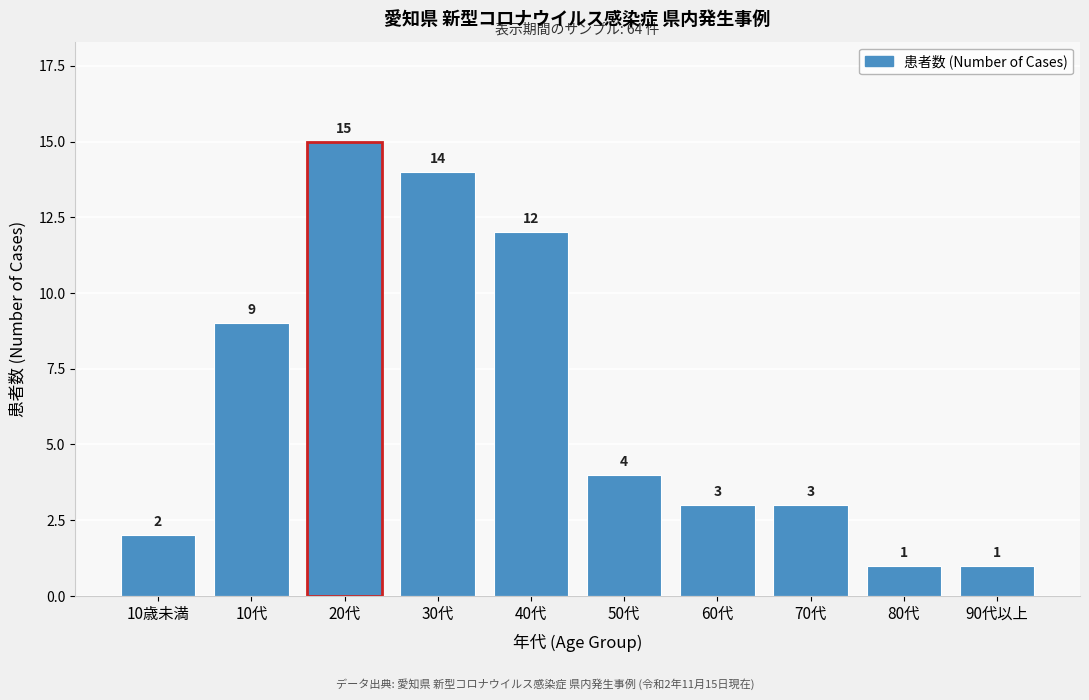

Reading left to right, transcribe all the data shown in this chart.

2	9	15	14	12	4	3	3	1	1